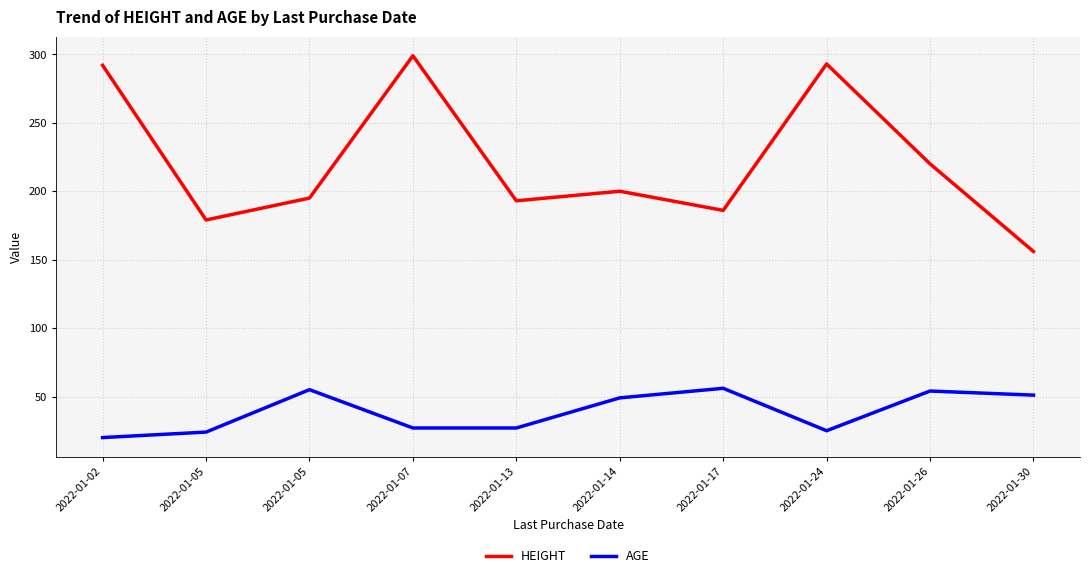

What value does the AGE series have at 2022-01-24, to the nearest 5?

25